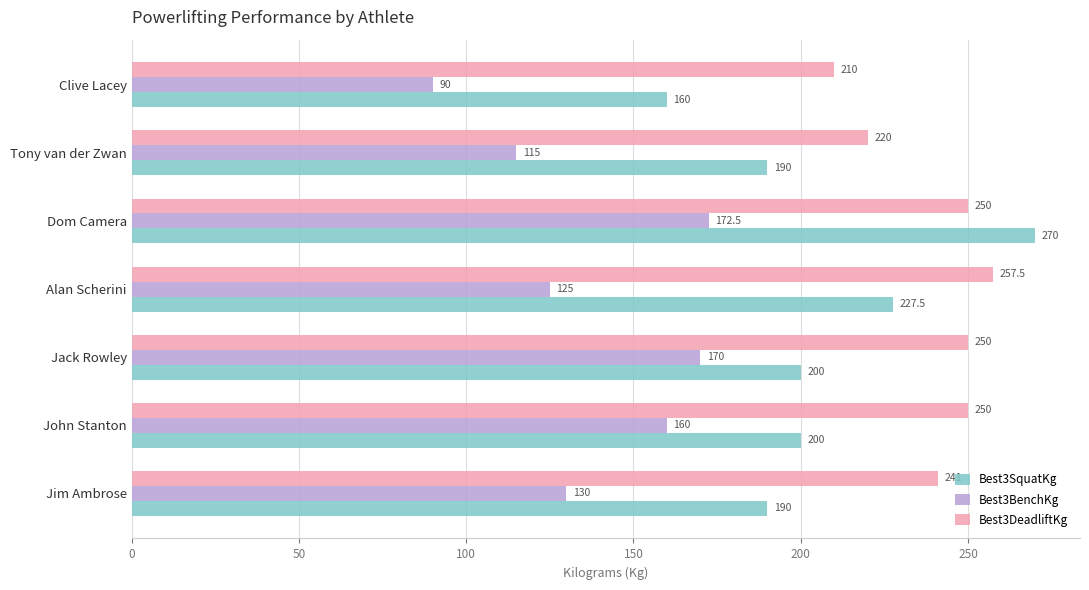

Between Jim Ambrose and Clive Lacey, which series saw the biggest shift?

Best3BenchKg